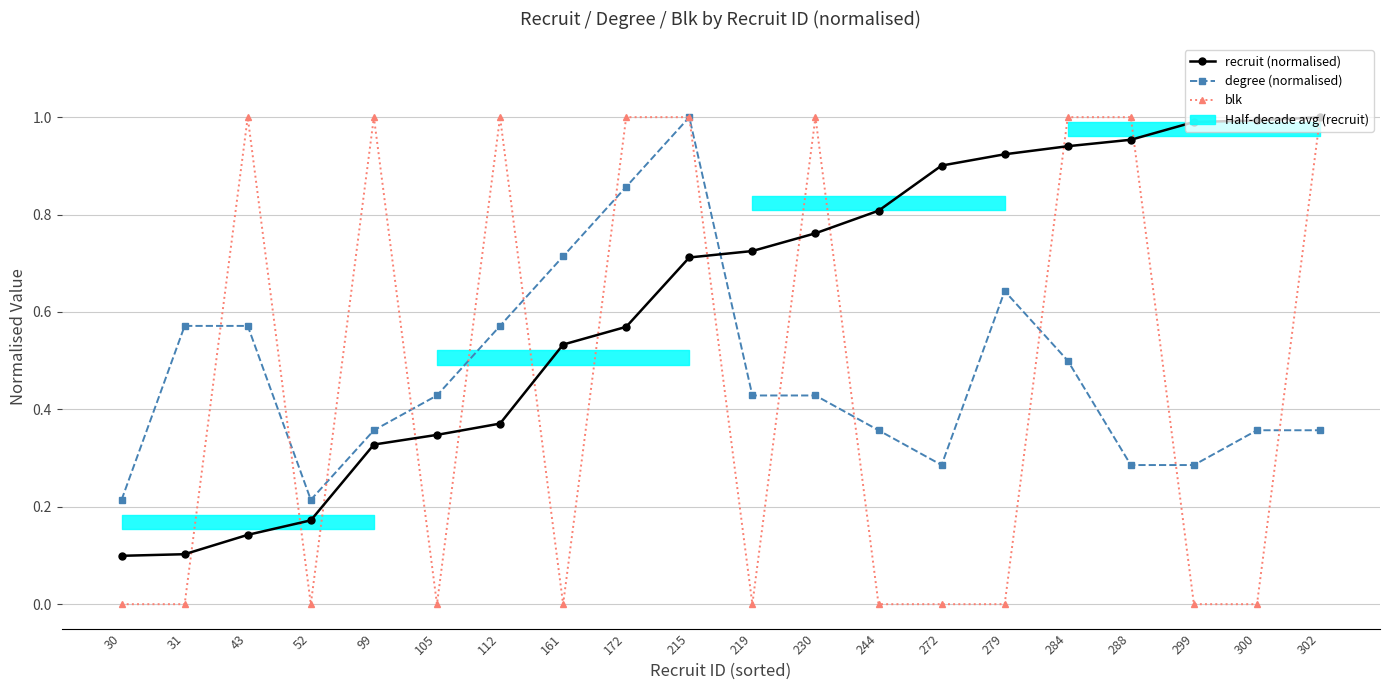

At which label does recruit (normalised) reach its peak?

302